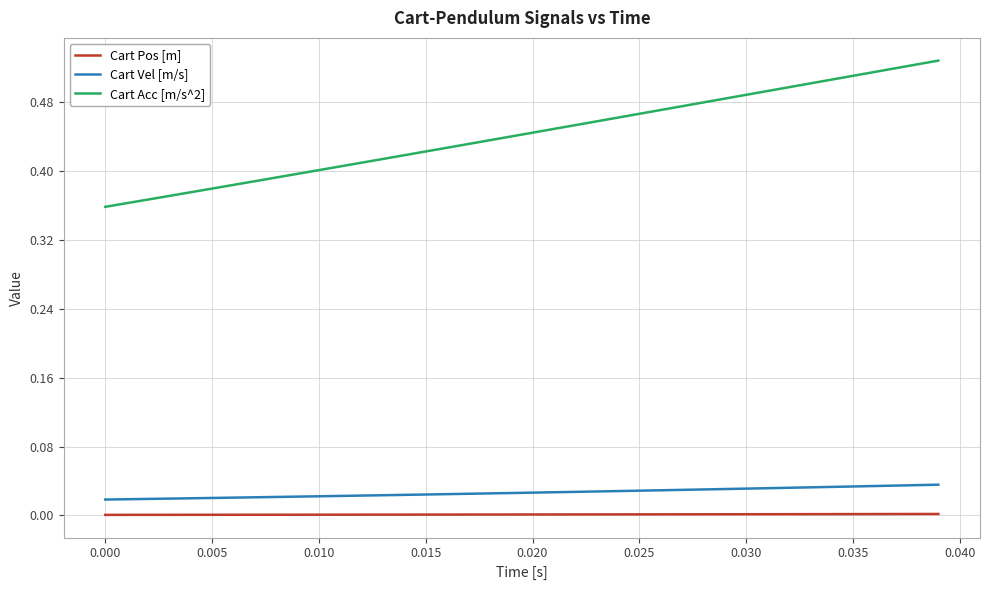

Which series has the largest total across all categories?

Cart Acc [m/s^2]